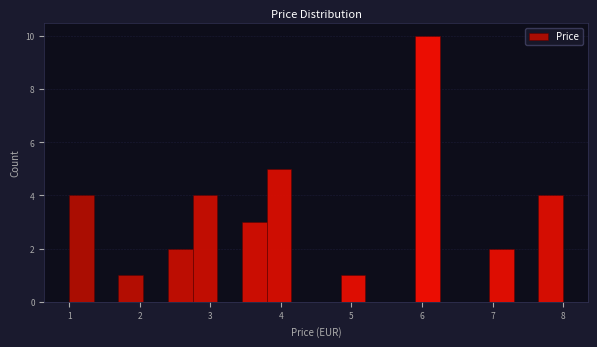

Read against the x-axis, roughly where is the centre of the tallest bar?

6.1